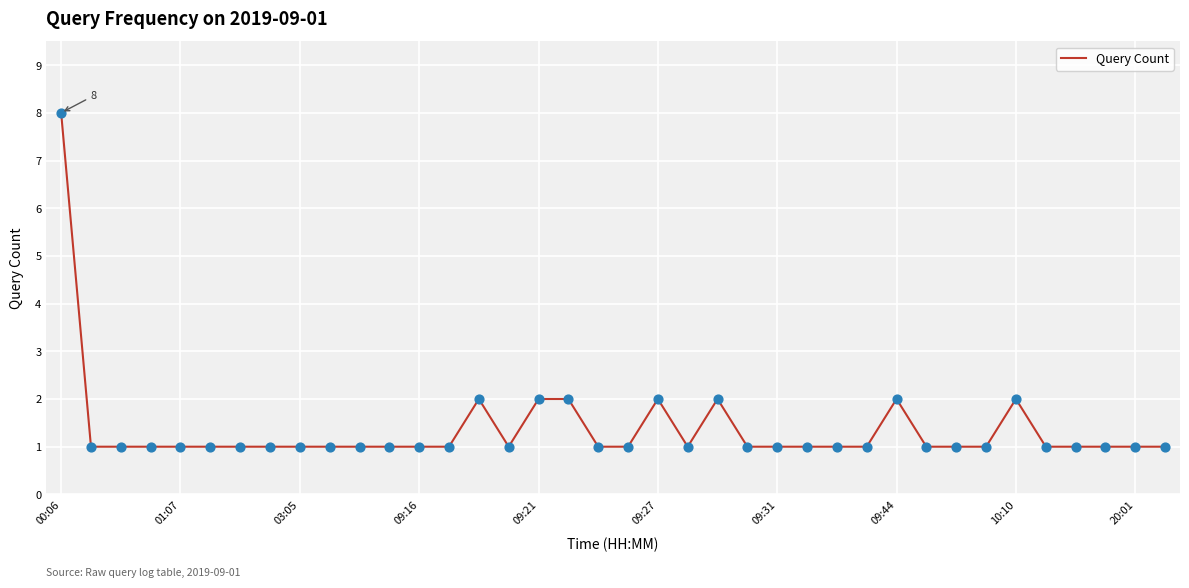

What is the greatest value displayed?

8